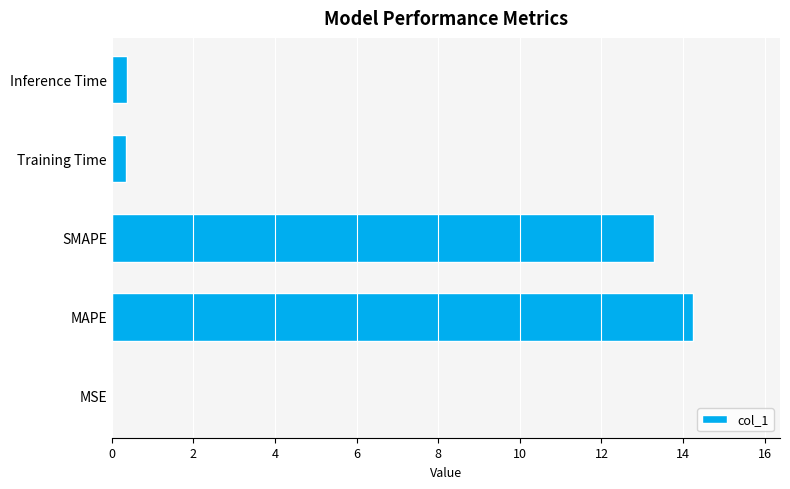

The chart shows a value of 23.1 at SMAPE. True or false?

False